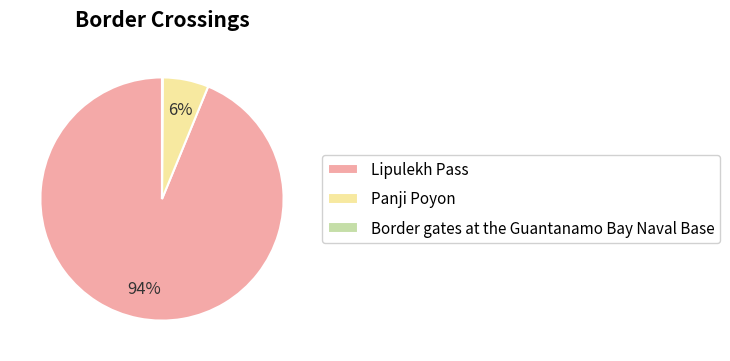

Is Lipulekh Pass the majority of the pie?

Yes